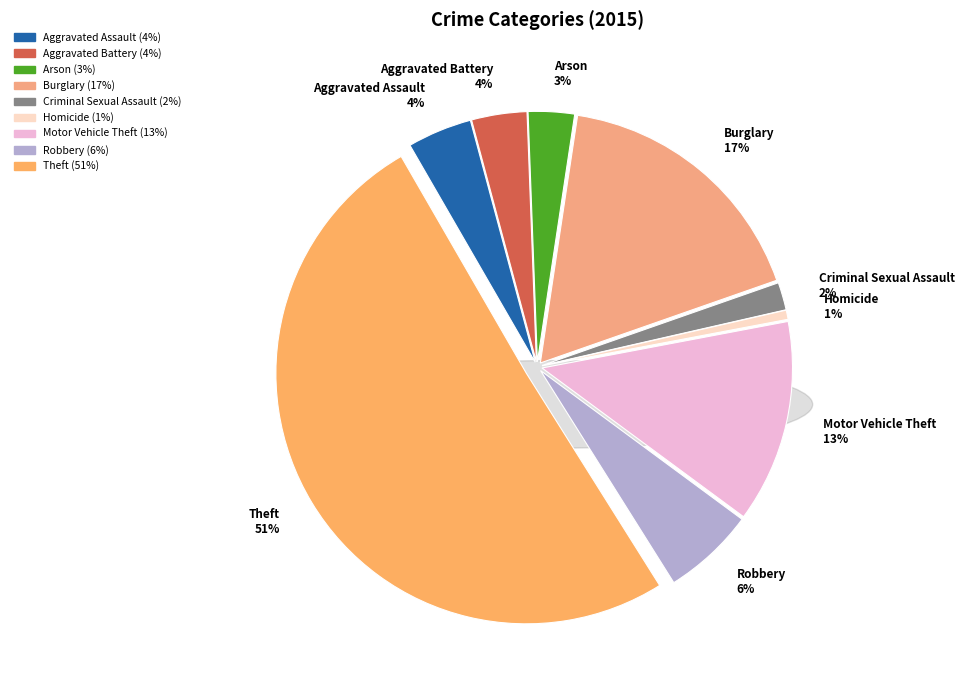

To the nearest percent, what is the difference between the largest and smallest slice percentages?

50%